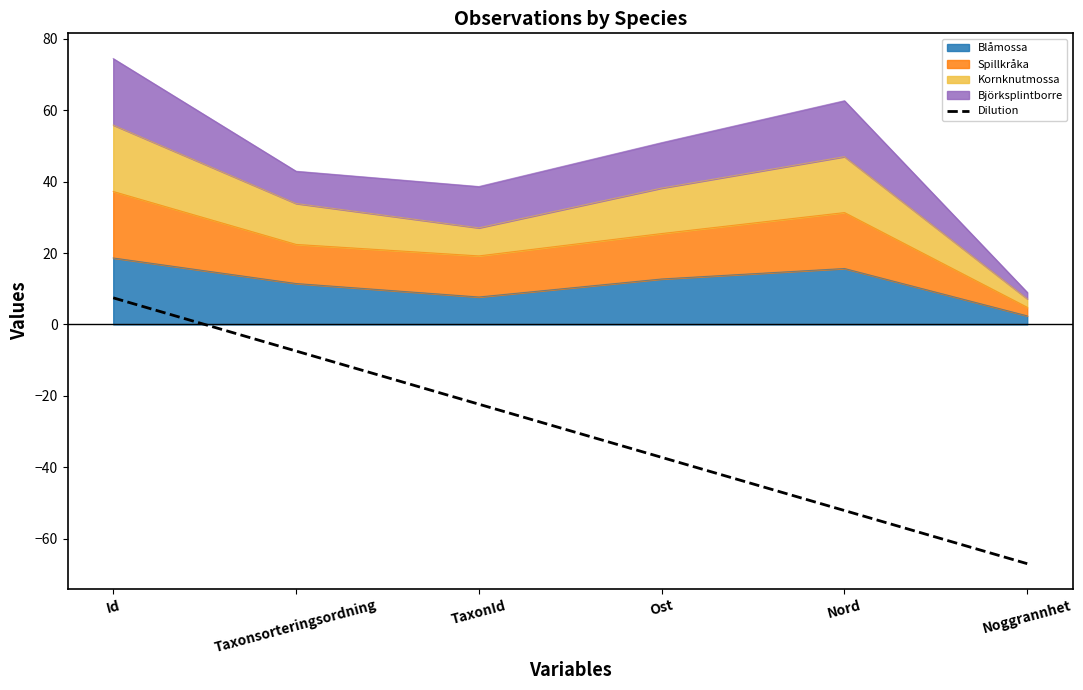

How many negative values are there?

5